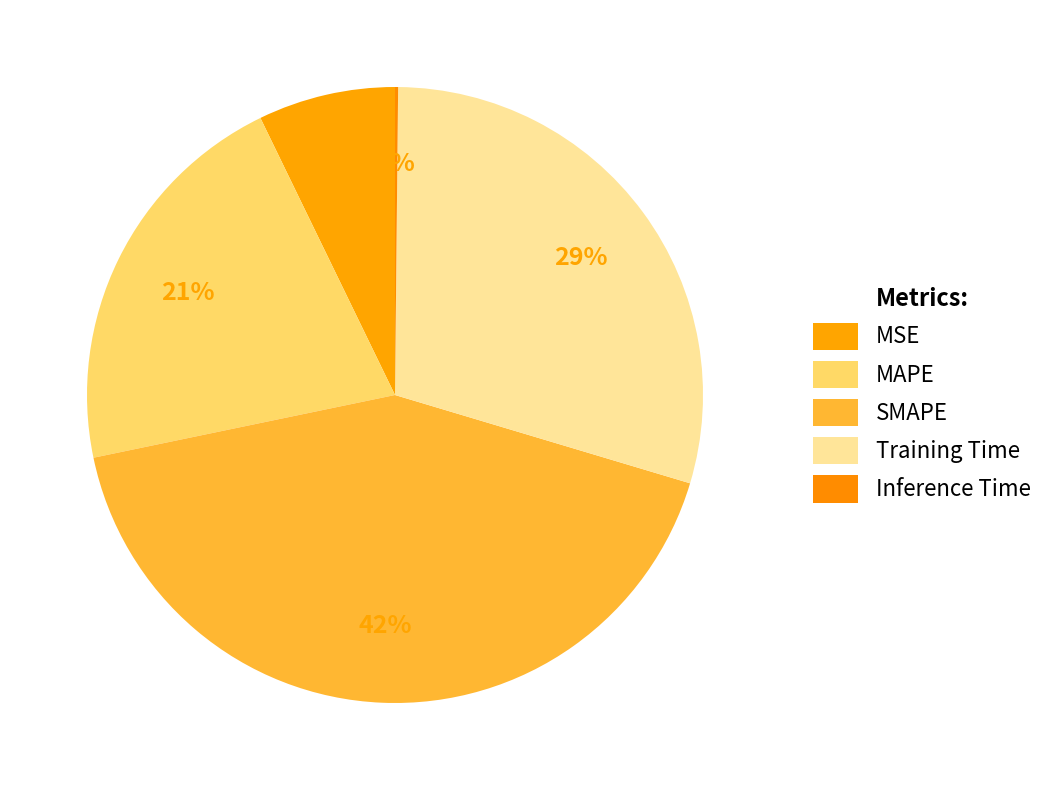

Is there any slice that represents more than half of the pie?

No